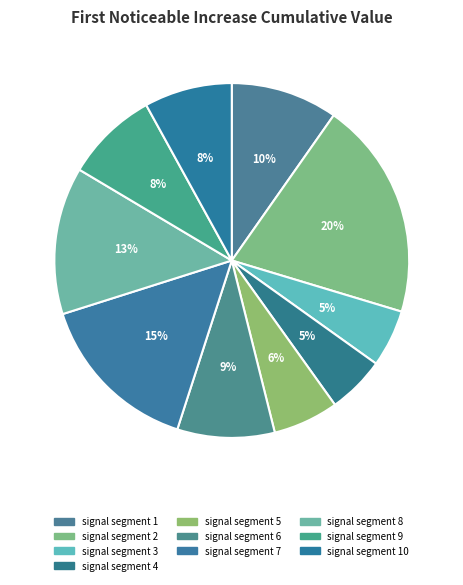

Is signal segment 3 the majority of the pie?

No